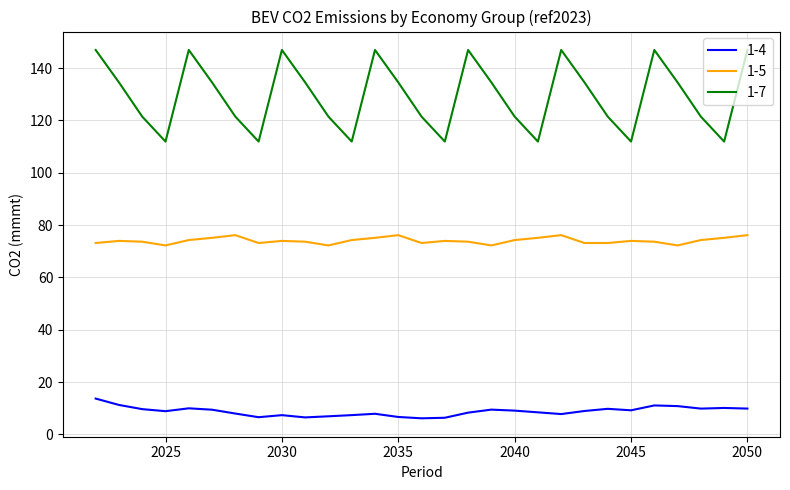

What is the maximum value shown in the chart?

146.9